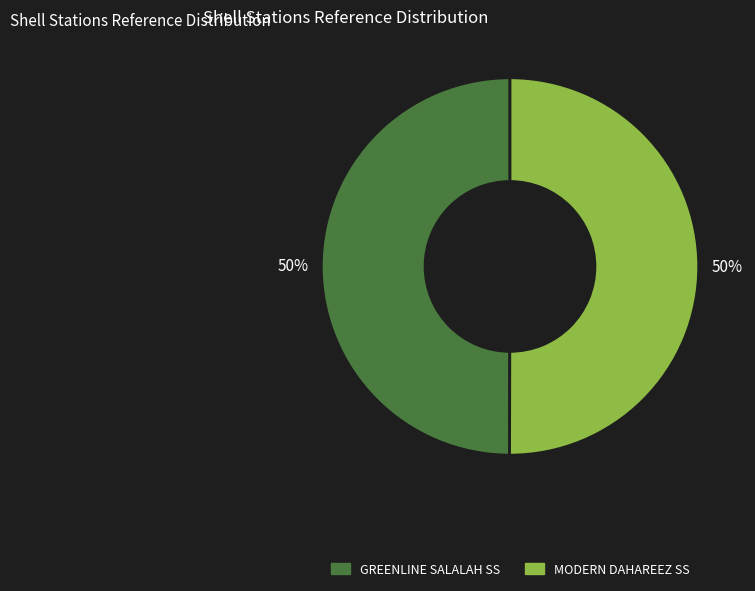

How many segments does this pie chart have?

2